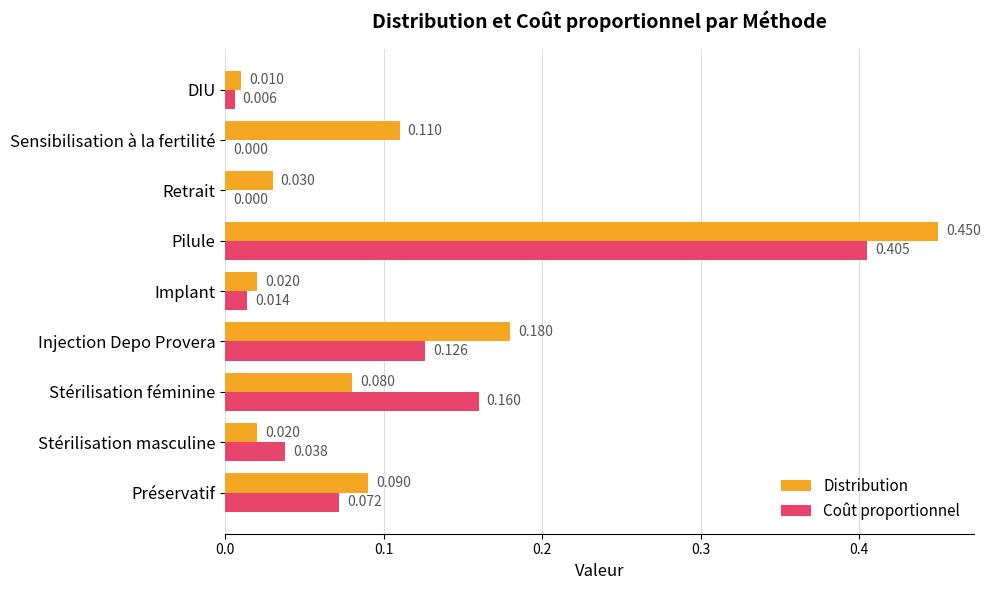

Between Injection Depo Provera and Implant, which series saw the biggest shift?

Distribution